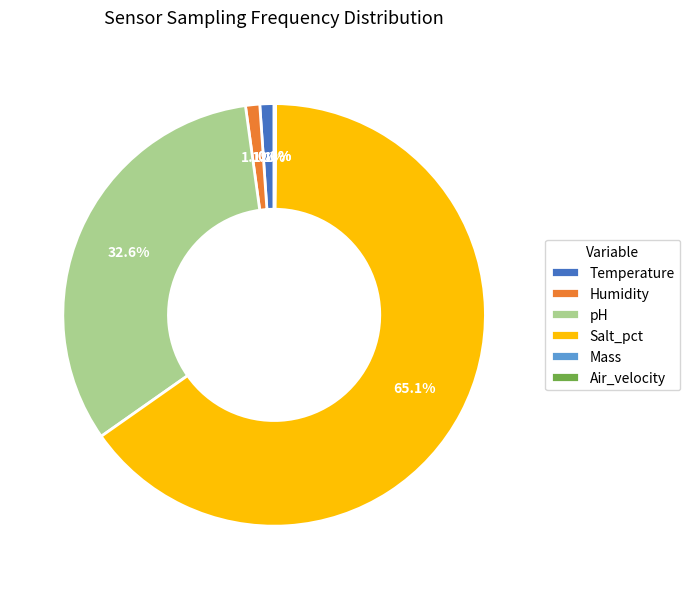

To the nearest percent, what percentage of the pie is Salt_pct?

65%